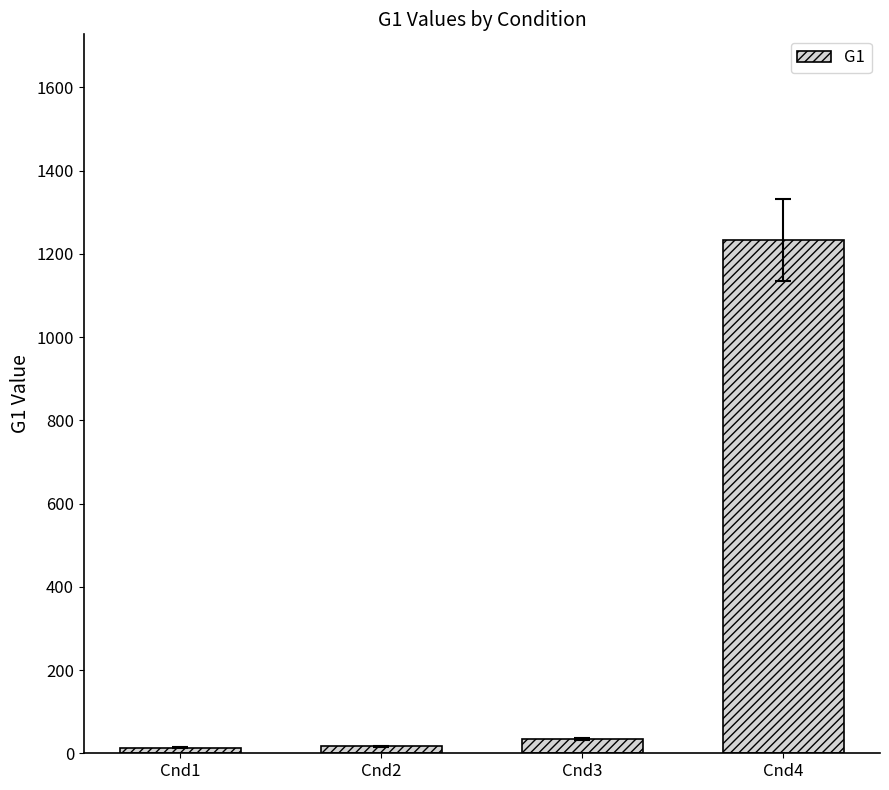

What is the greatest value displayed?

1234.0